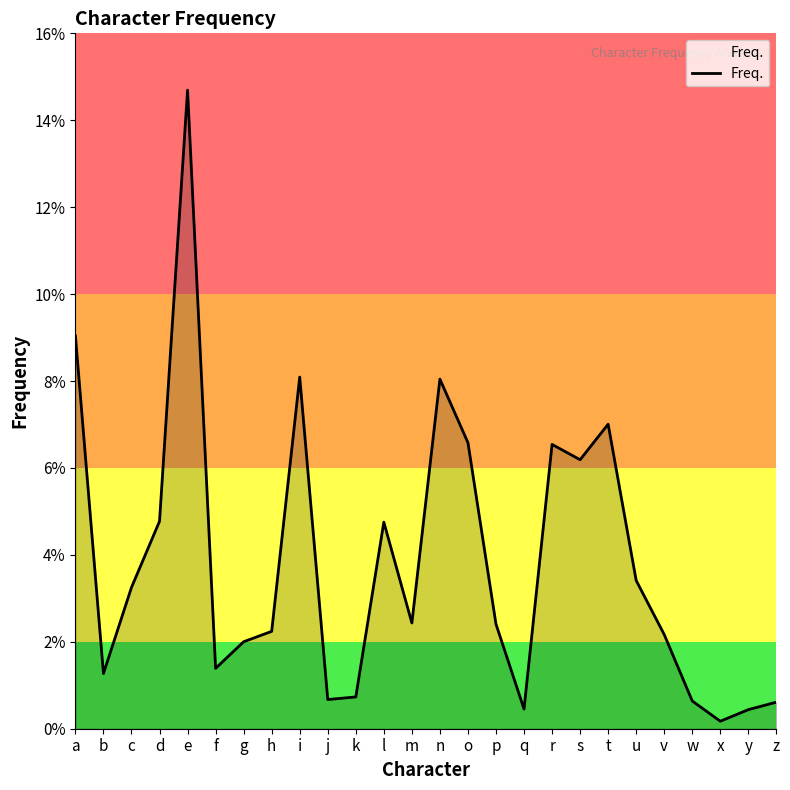

True or false: there are more than 0 points higher than both neighbors.

True